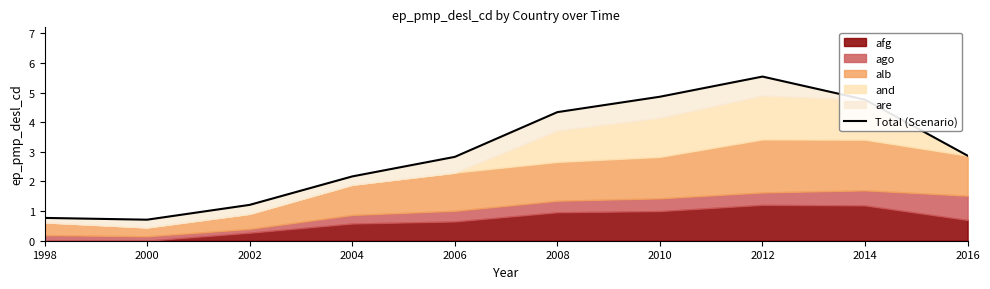

What is the difference between the maximum and minimum values?

4.8